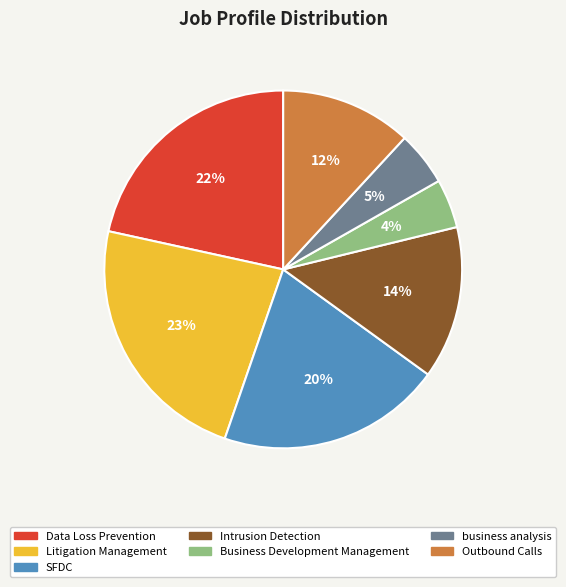

Approximately how many times larger is the value at SFDC compared to Litigation Management?

0.9